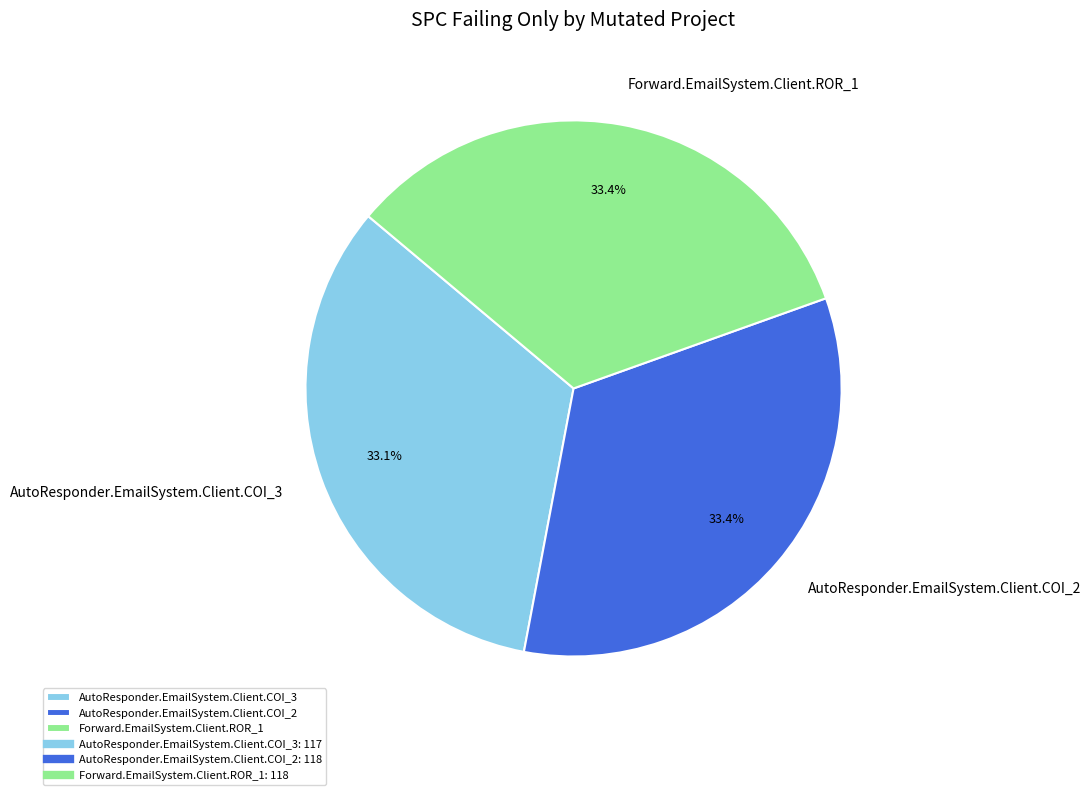

To the nearest percent, what is the average slice percentage?

33%